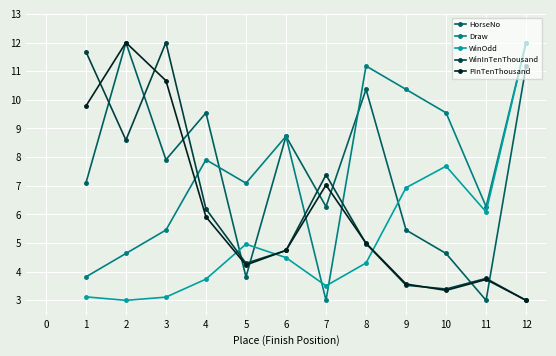

Where is WinOdd nearest to the value 7?

9